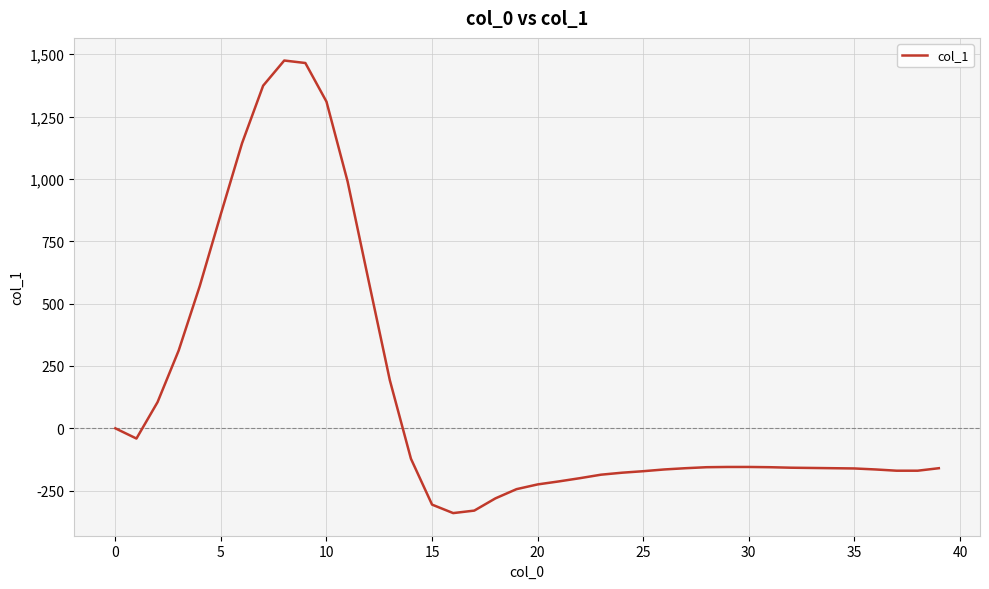

What is the smallest value displayed?

-340